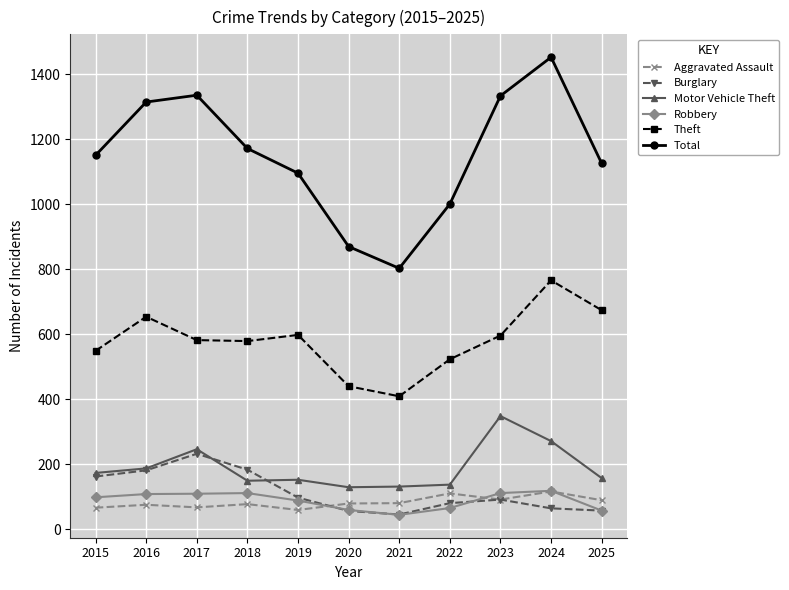

What are all the series names shown in the legend?

Aggravated Assault, Burglary, Motor Vehicle Theft, Robbery, Theft, Total